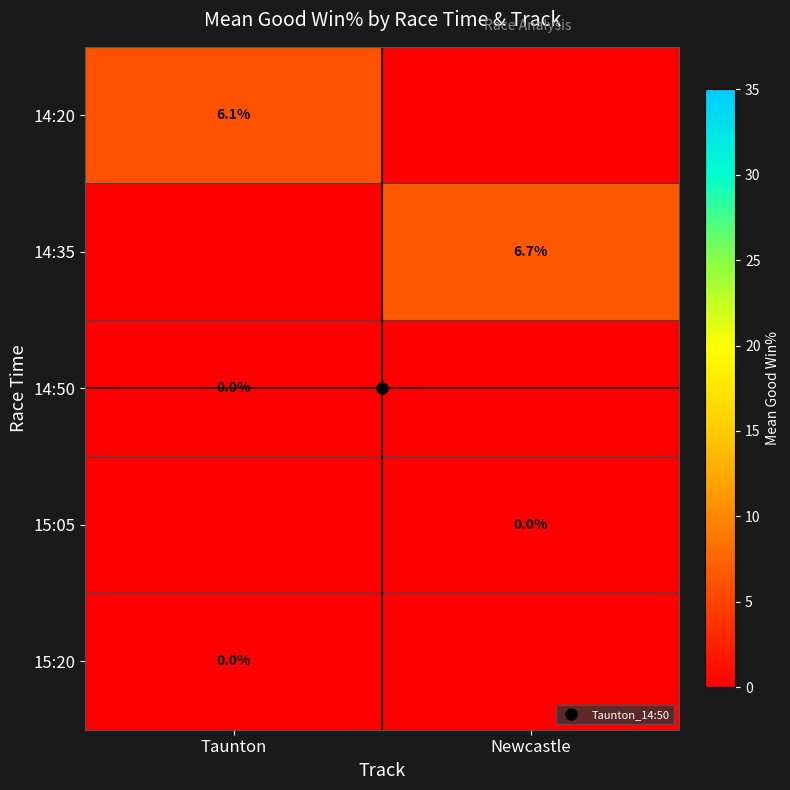

What is the difference between the 14:20 values at Newcastle and Taunton?

6.1